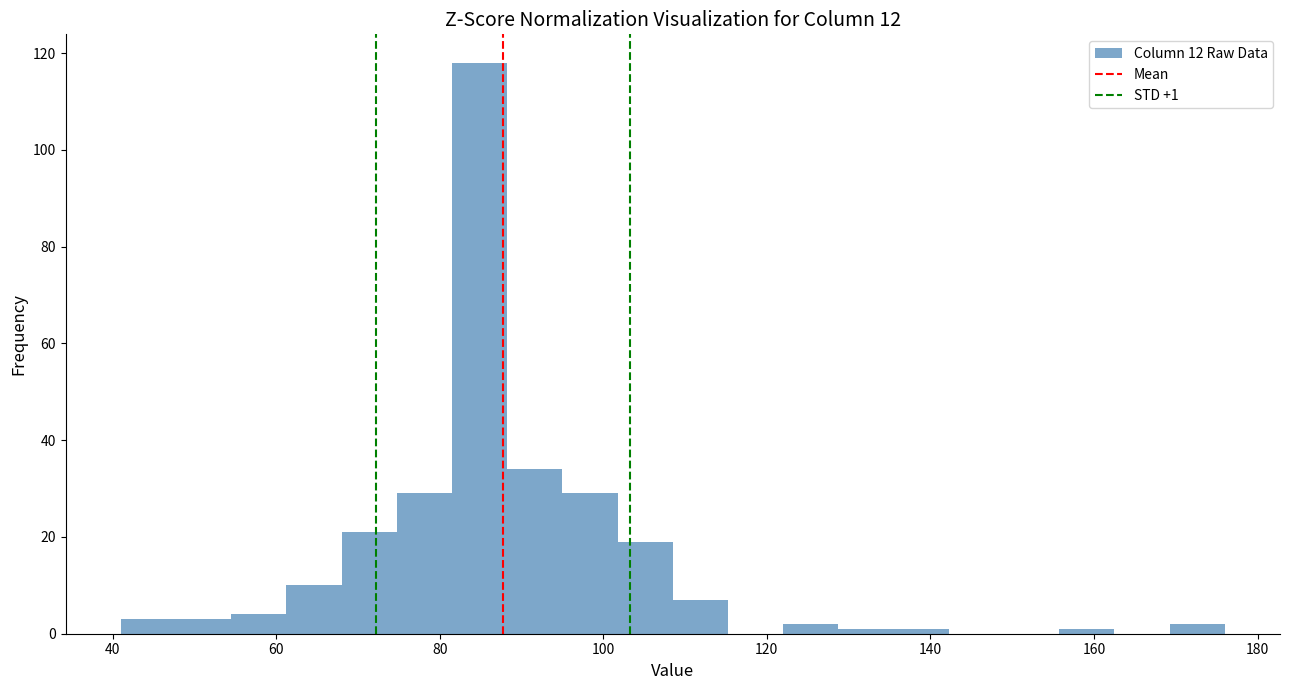

Read against the x-axis, roughly where is the centre of the tallest bar?

84